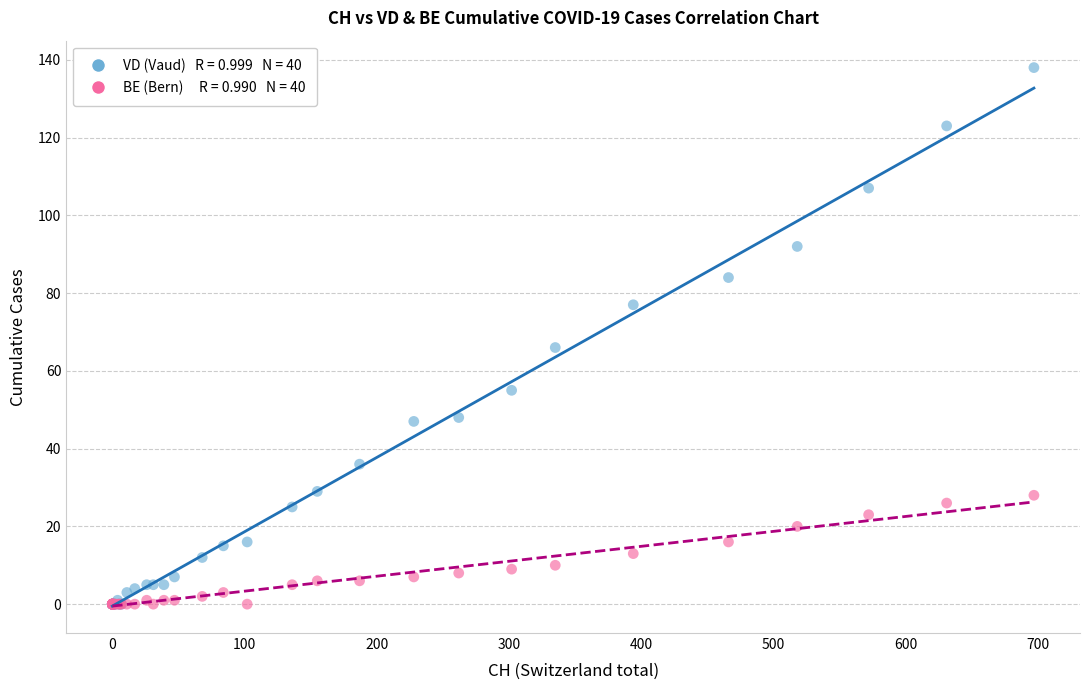

Across all series, what Y value is closest to 69?

66